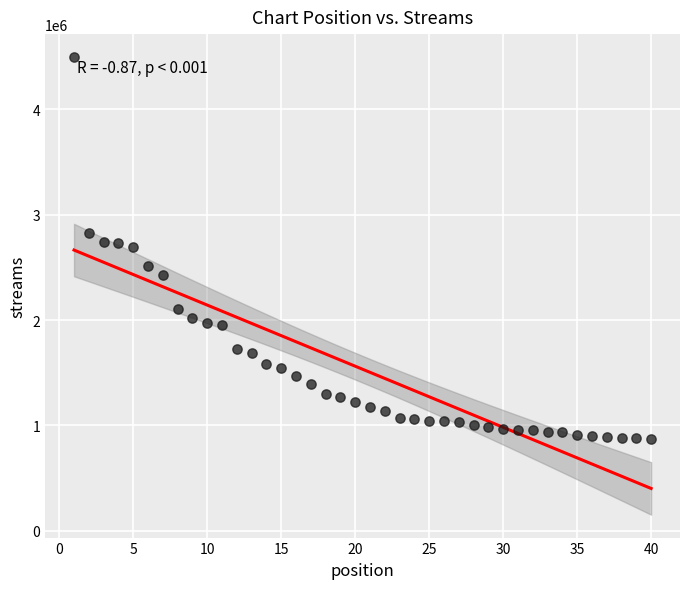

What is the range of Y values (max minus min)?

3626971